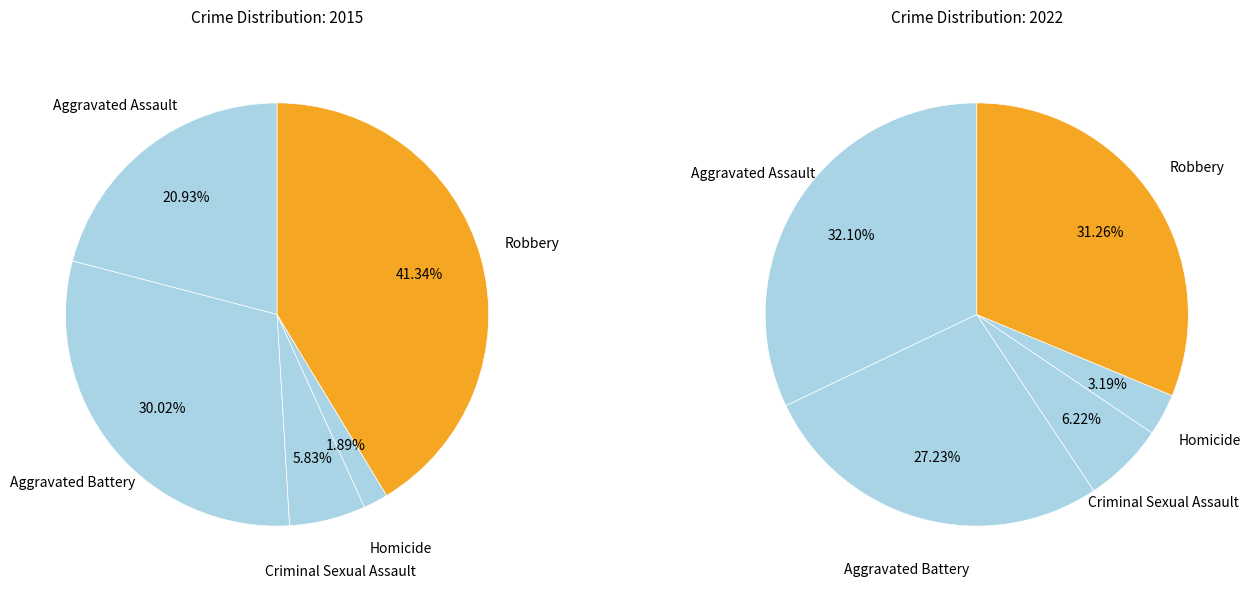

At Aggravated Battery, list the series in order from smallest to largest.

values_2022, values_2015